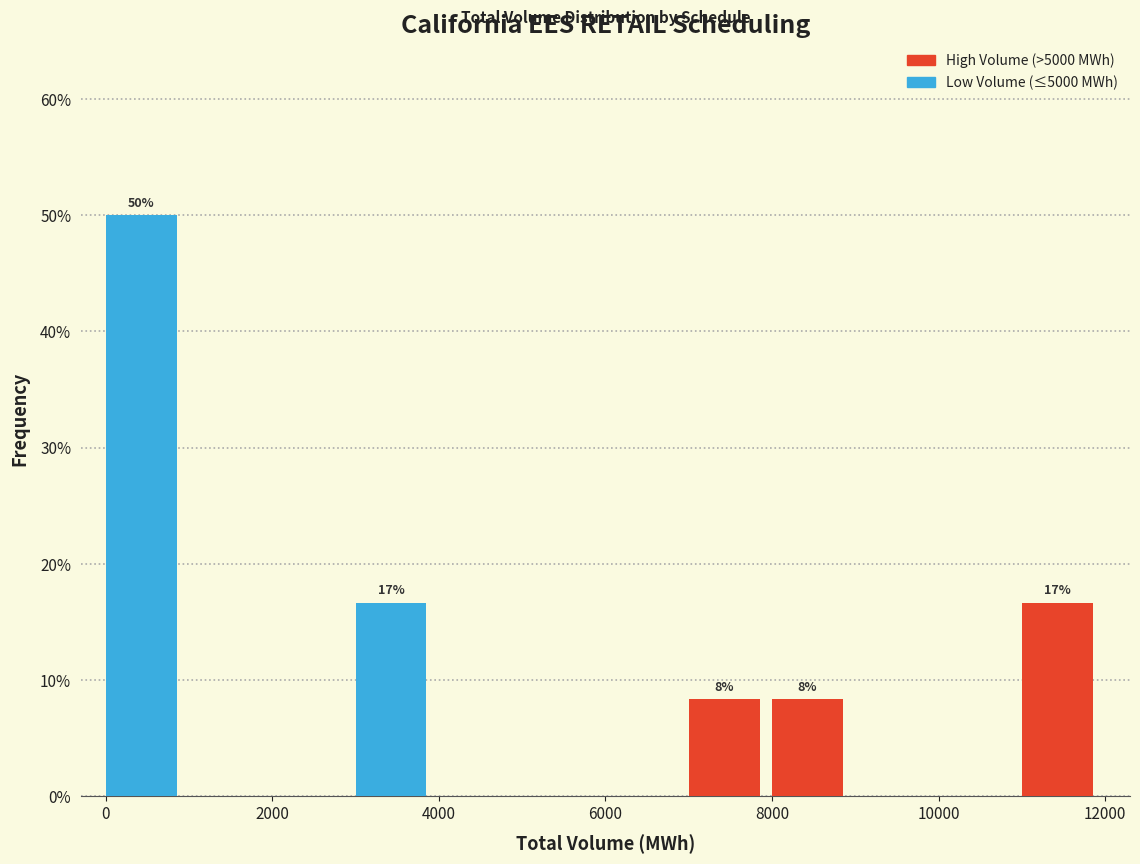

Which range on the x-axis has the tallest bar?

0 to 1000